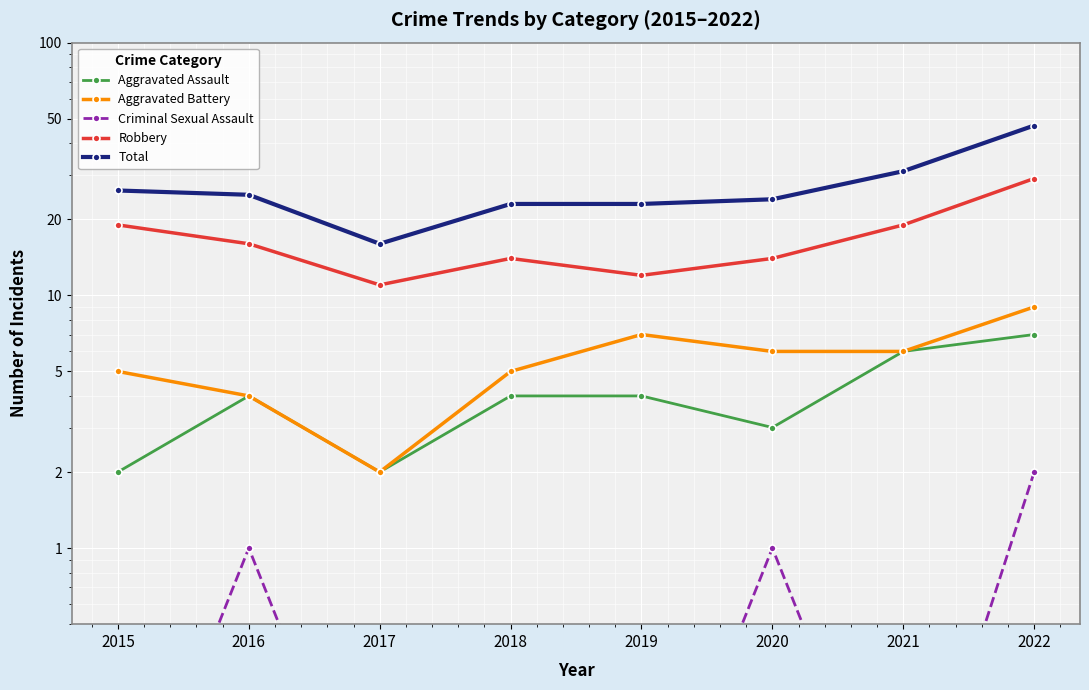

What is the difference between the second highest and minimum values in the Criminal Sexual Assault series?

0.9